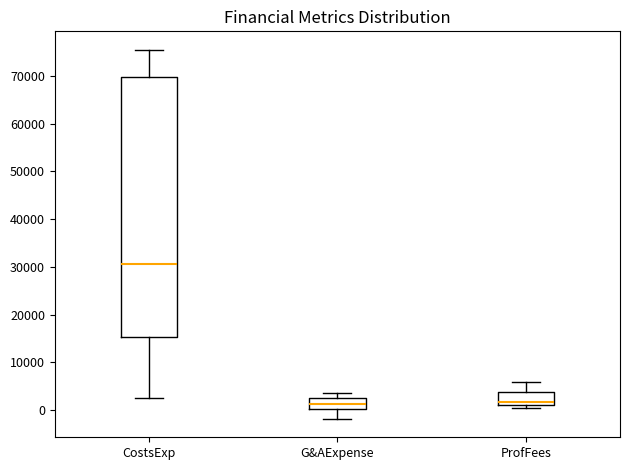

Reading left to right, transcribe this box plot: for each box, give where its median line is, the range the box spans, and where its two whiskers end, as read against the y-axis. The values are not printed on the chart, so give them approximately, as read against the axis.

CostsExp: median 31000, box 15000 to 70000, whiskers 3000 to 75000
G&AExpense: median 1000, box 0 to 3000, whiskers -2000 to 4000
ProfFees: median 2000, box 1000 to 4000, whiskers 1000 (just below the box's lower edge) to 6000